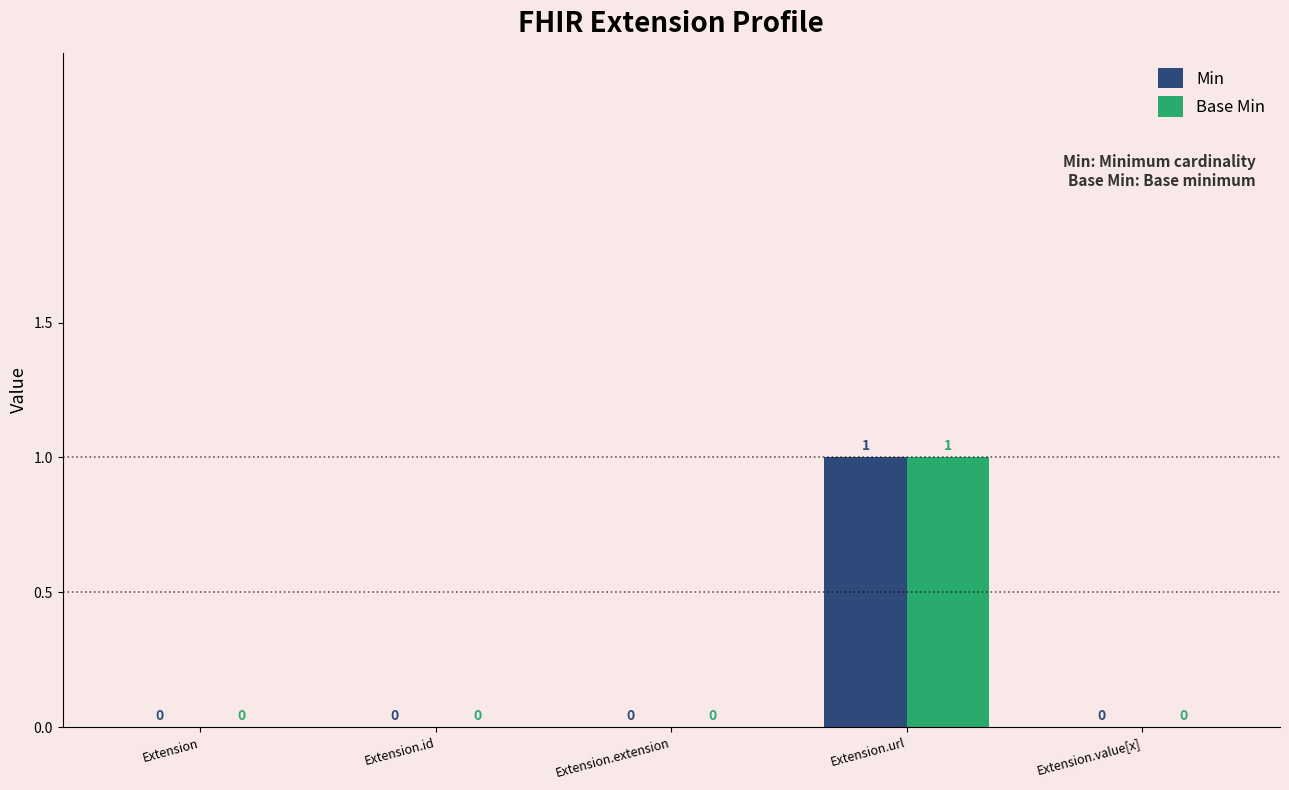

At which category is the sum across all series the highest?

Extension.url